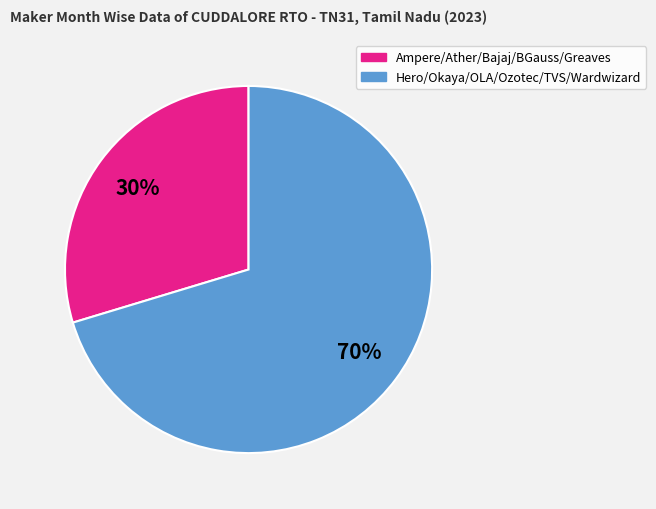

How many slices are in this pie chart?

2